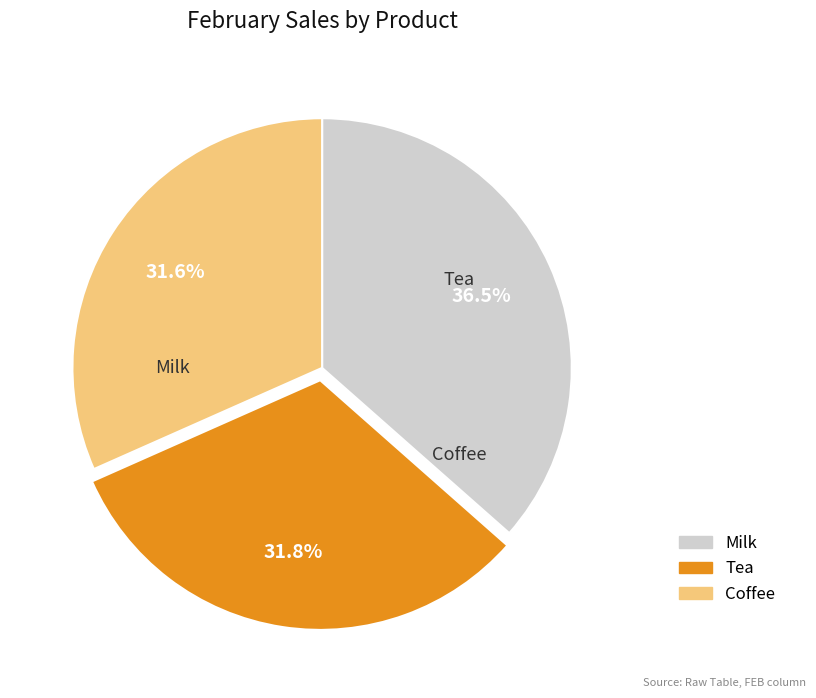

Combined, what portion of the pie is Milk and Coffee?

68.2%